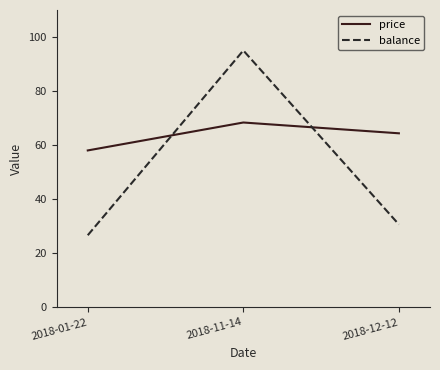

How many values in the balance series exceed 30?

2